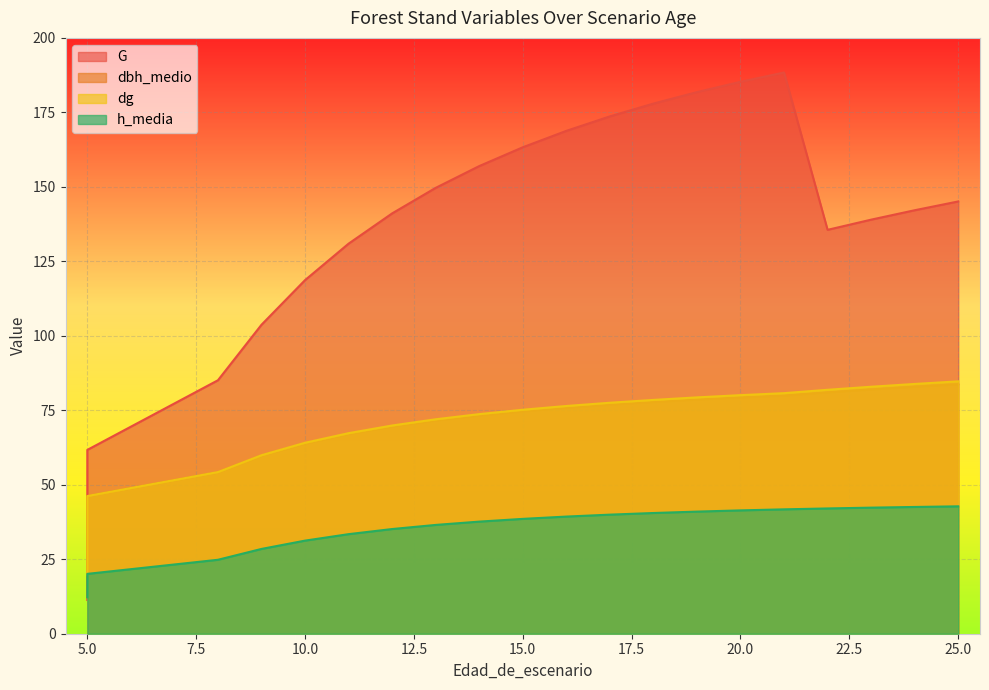

What are all the series names shown in the legend?

G, dbh_medio, dg, h_media